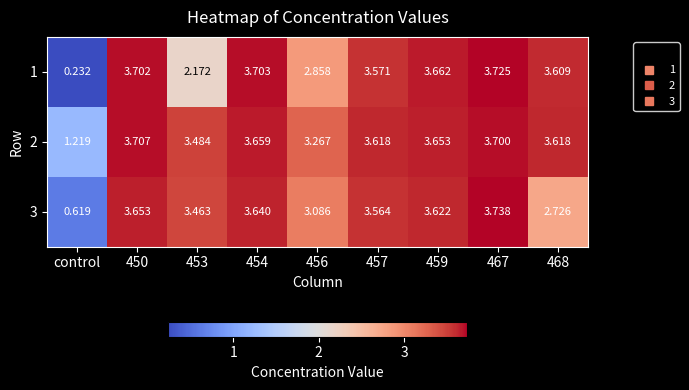

How many data points in 3 are above 3?

7